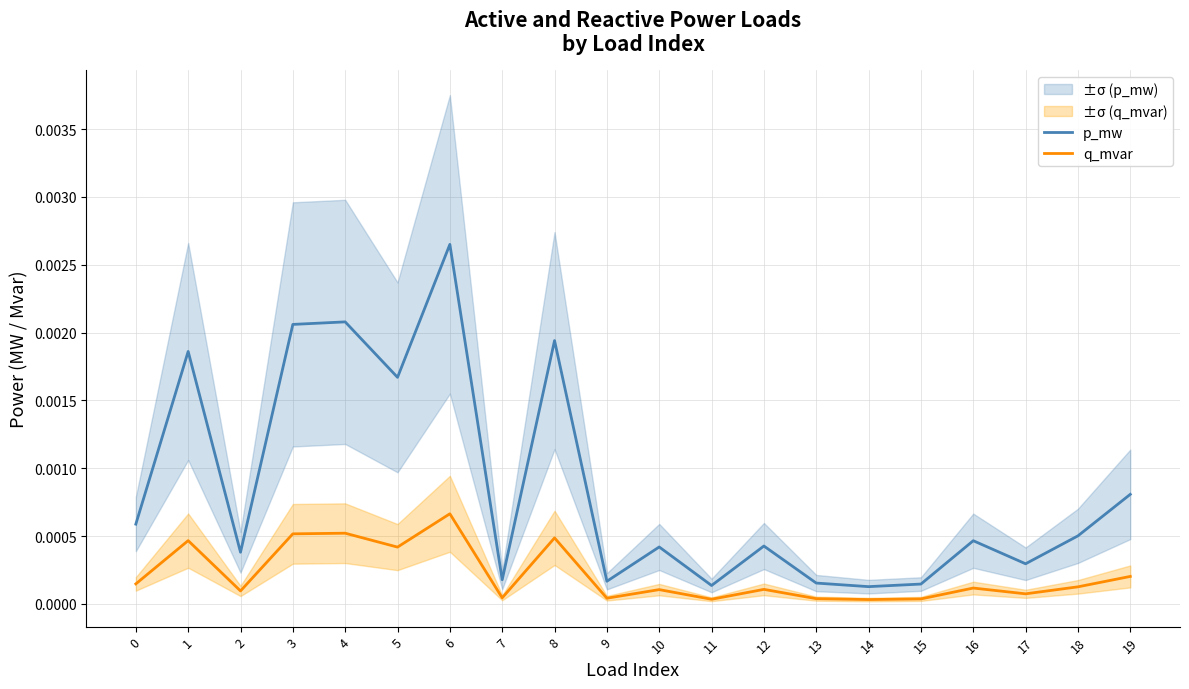

True or false: q_mvar and p_mw intersect in this chart.

False